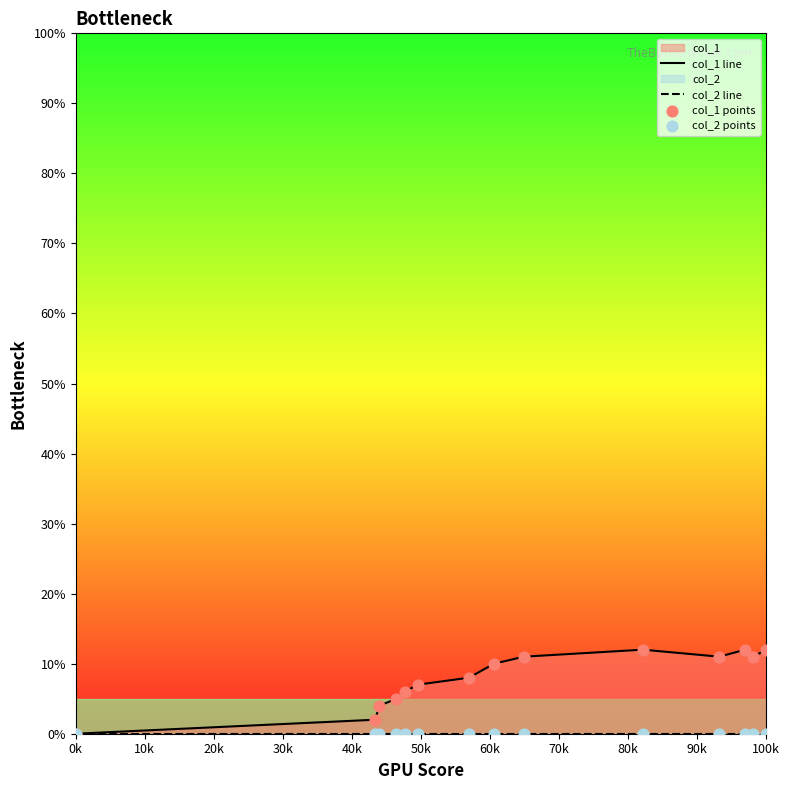

Which series contains the highest Y value?

col_1 line